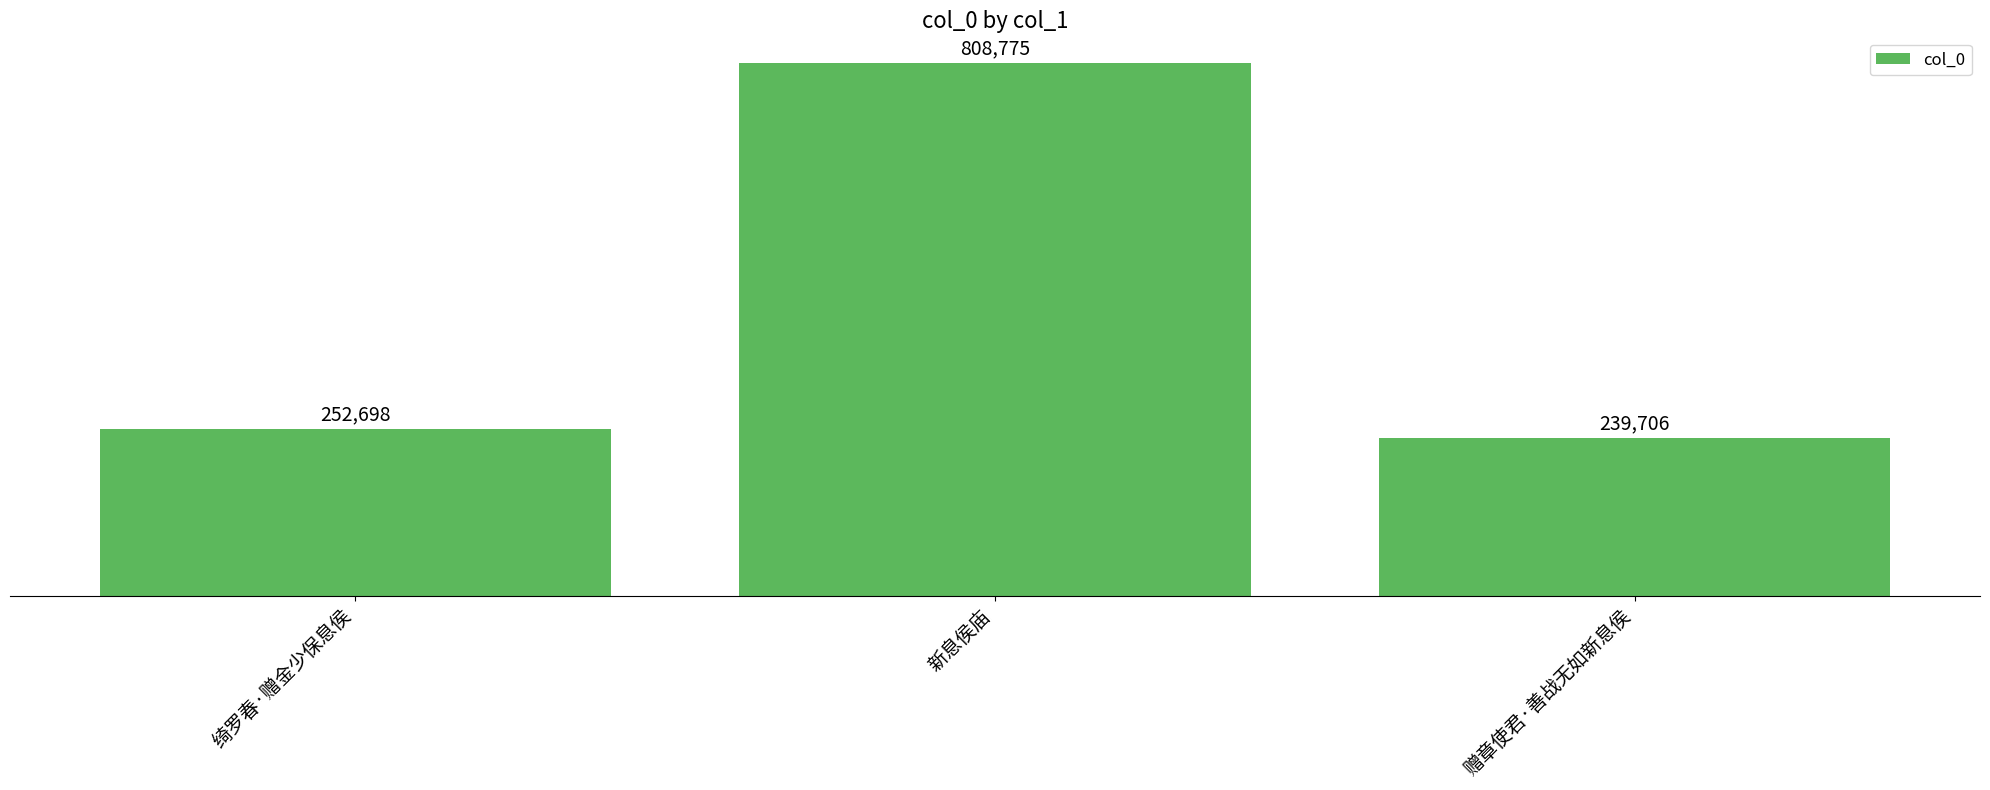

What is the label of the 1st bar from the right?

赠章使君·善战无如新息侯